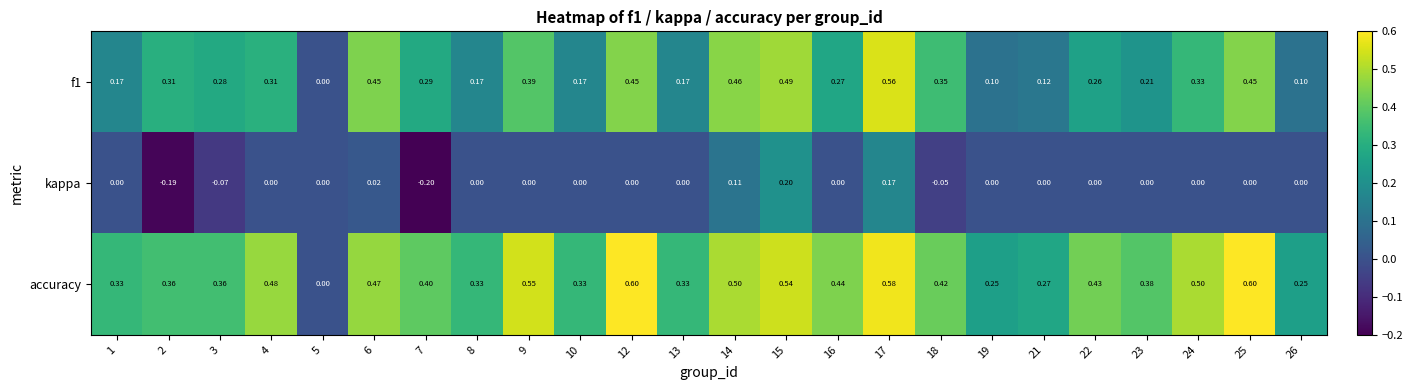

How many negative values does the kappa series have?

4